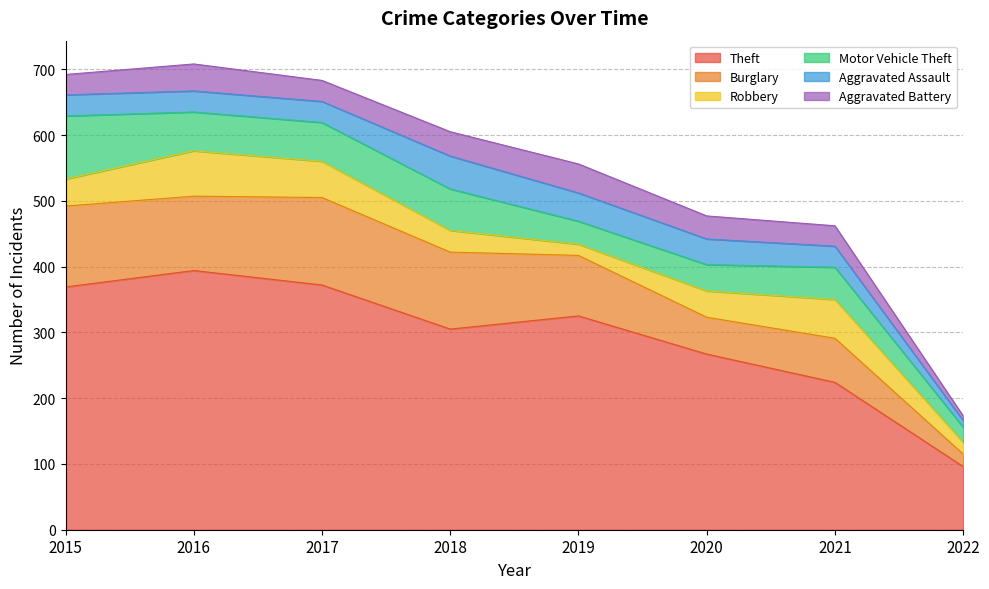

Rank the series by their maximum value, from lowest to highest.

Aggravated Battery, Aggravated Assault, Robbery, Motor Vehicle Theft, Burglary, Theft